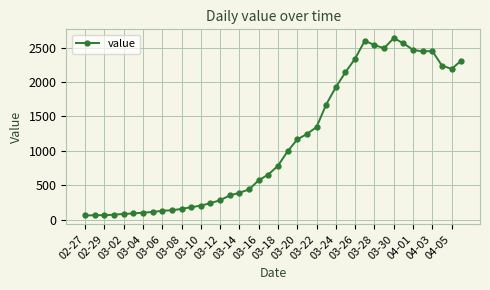

What is the average value?

1124